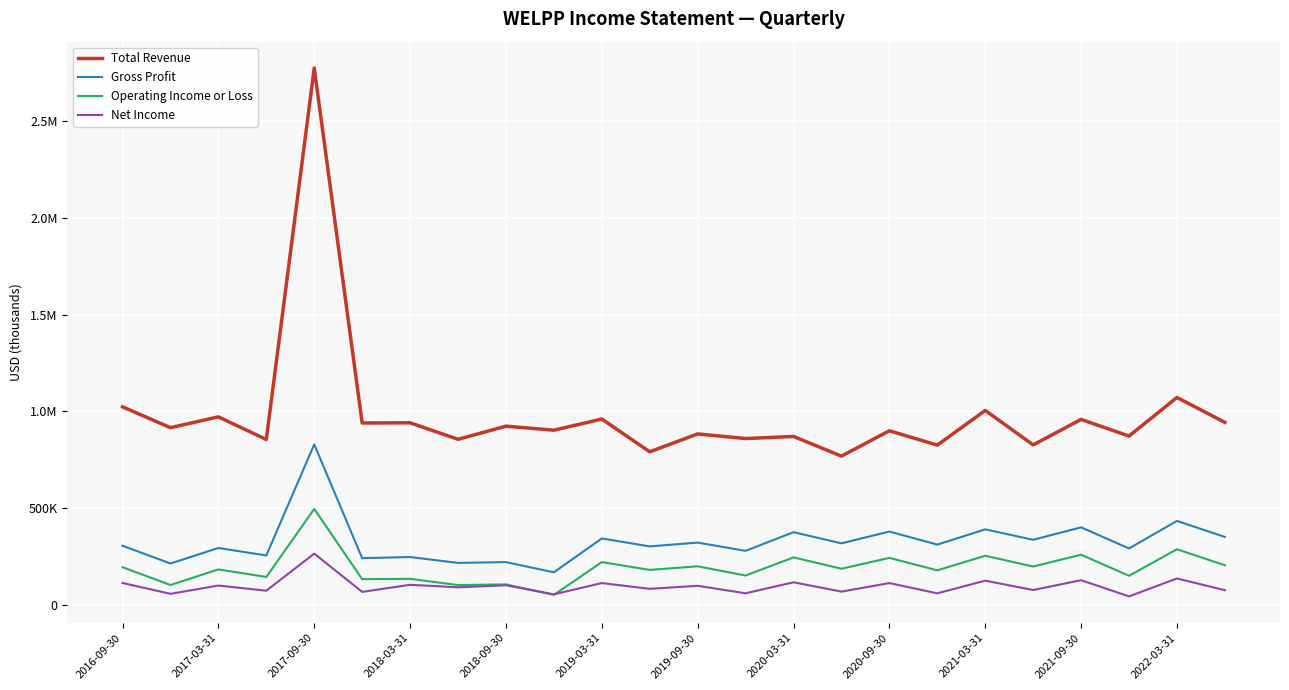

Reading left to right, extract all data points from this chart.

Total Revenue: 1023800	916300	972000	855400	2771200	940500	941500	856200	924000	903300	960800	791700	884100	860100	871000	769500	900200	826300	1005200	827500	958800	873000	1072000	943500
Gross Profit: 307300	215600	295600	257100	830000	243300	248900	218700	222800	170100	344700	303900	323400	280900	377200	319600	380400	313100	391700	338000	402100	293200	435200	352700
Operating Income or Loss: 196400	104700	185100	146100	497200	134900	136400	104500	107800	53800	222900	182600	201100	153600	247000	188600	244600	180300	255600	200000	260900	152200	289100	206500
Net Income: 115200	59200	101800	75300	266500	69100	105800	92800	103200	56500	114700	84900	100600	61900	118700	70600	114600	61700	127000	78800	129500	45900	138500	77800